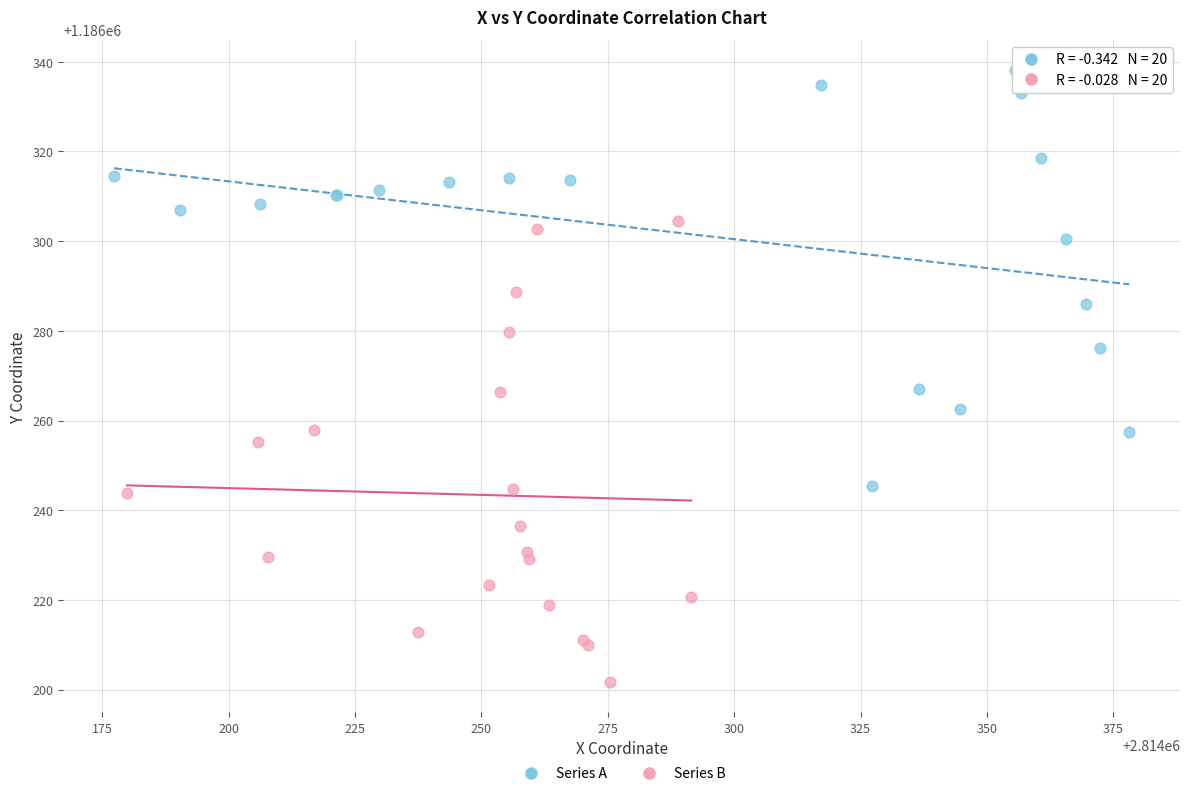

Which series contains the highest Y value?

Series A